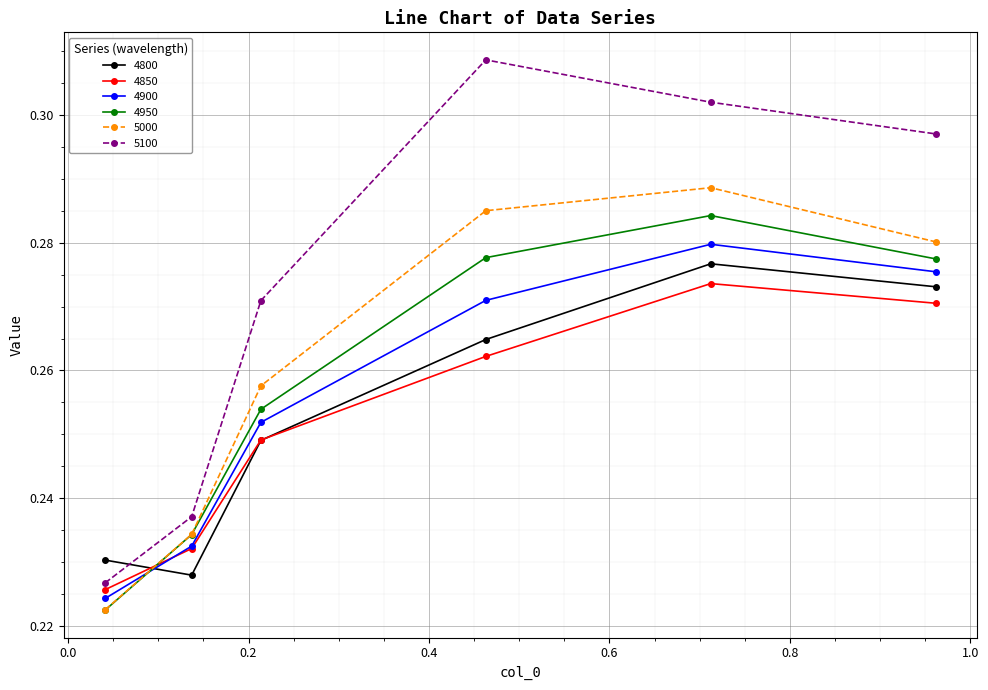

True or false: 4950 and 5100 cross at least once.

False